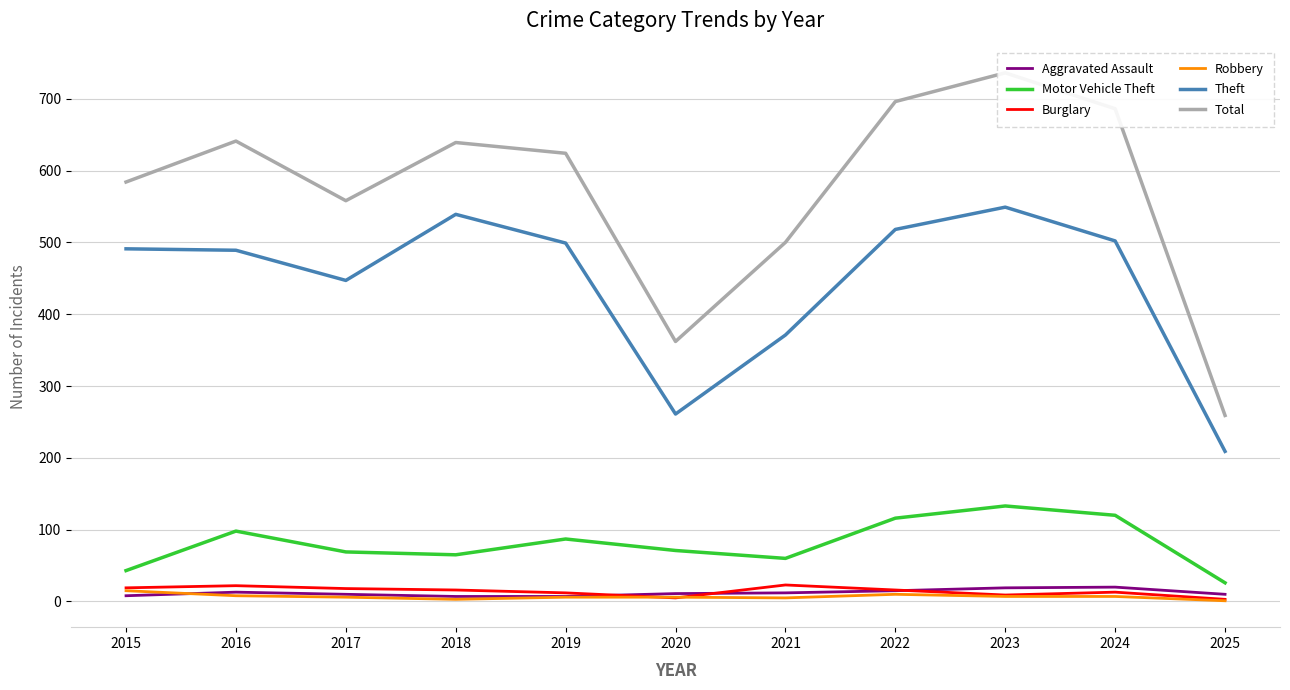

At how many categories does at least one series exceed 85?

11